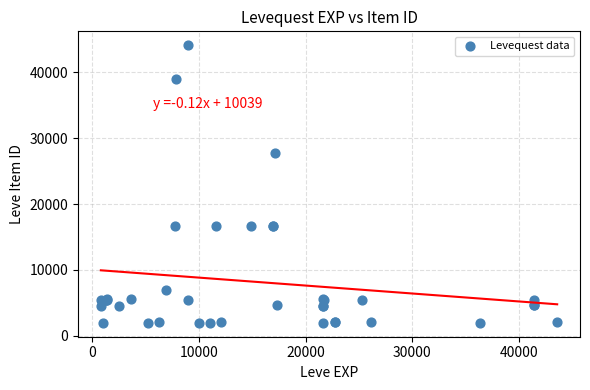

What Y value in the scatter plot is closest to 23052?

27772